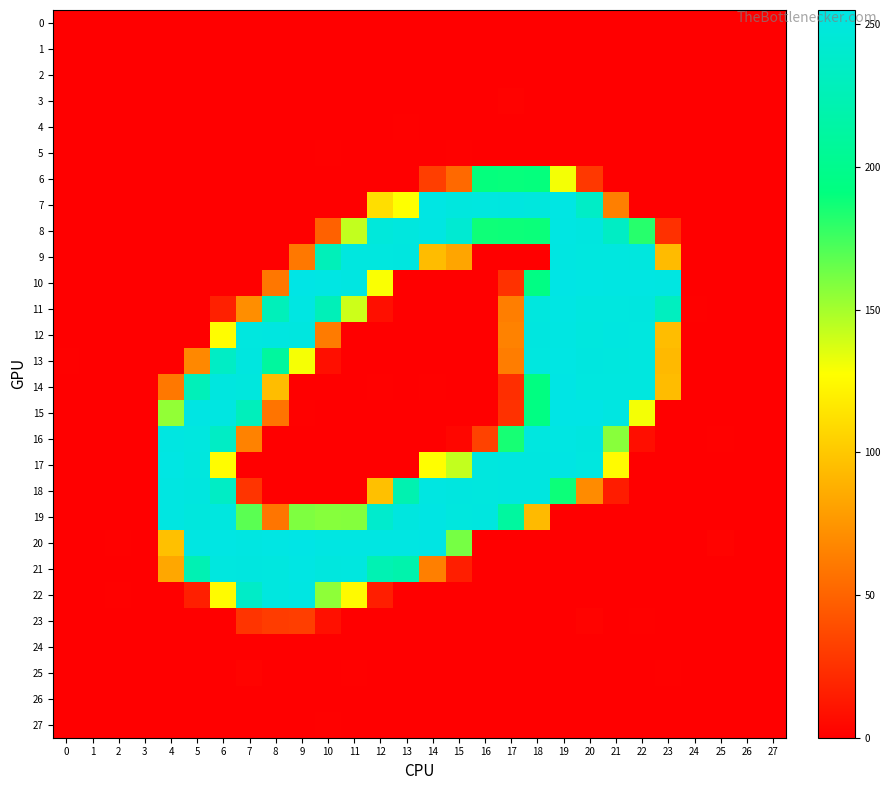

Which label corresponds to the smallest value in the chart?

1